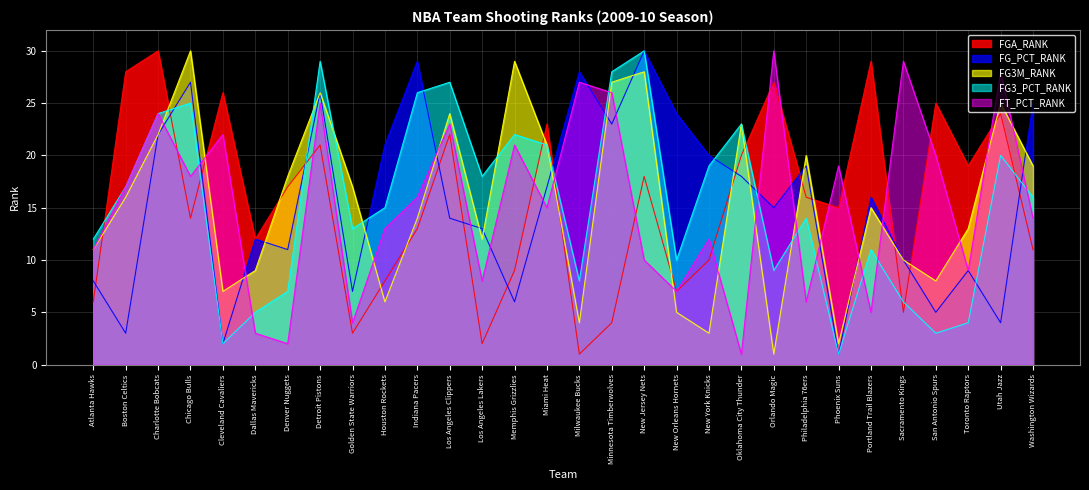

At which category is the sum across all series the highest?

Detroit Pistons